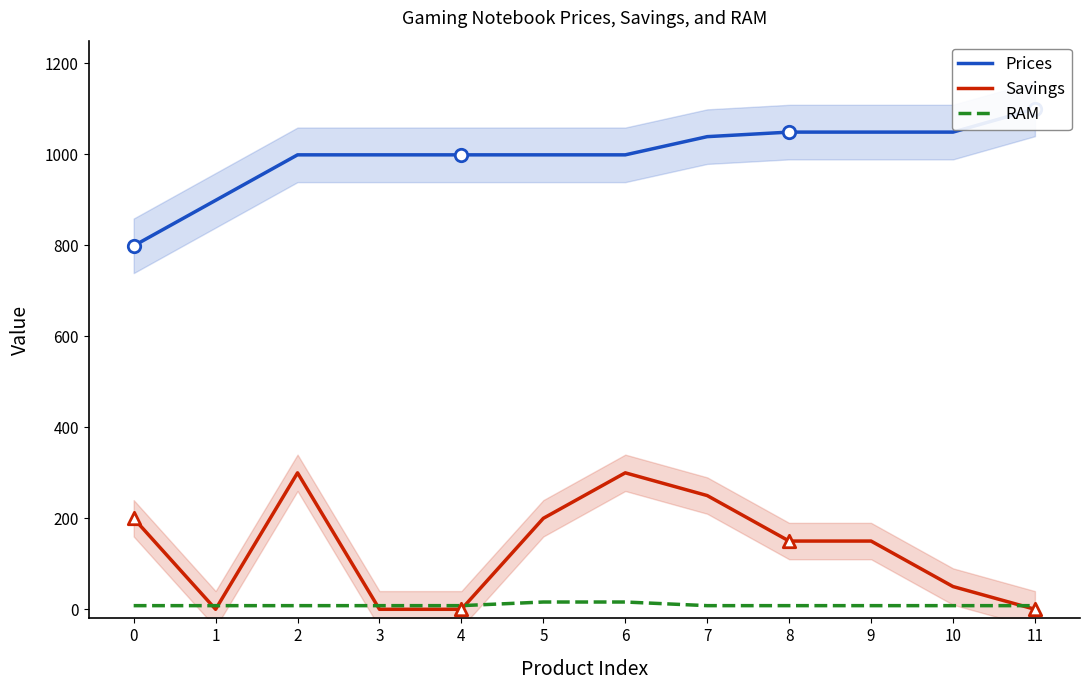

What is the total value across all series at 0?

1007.0